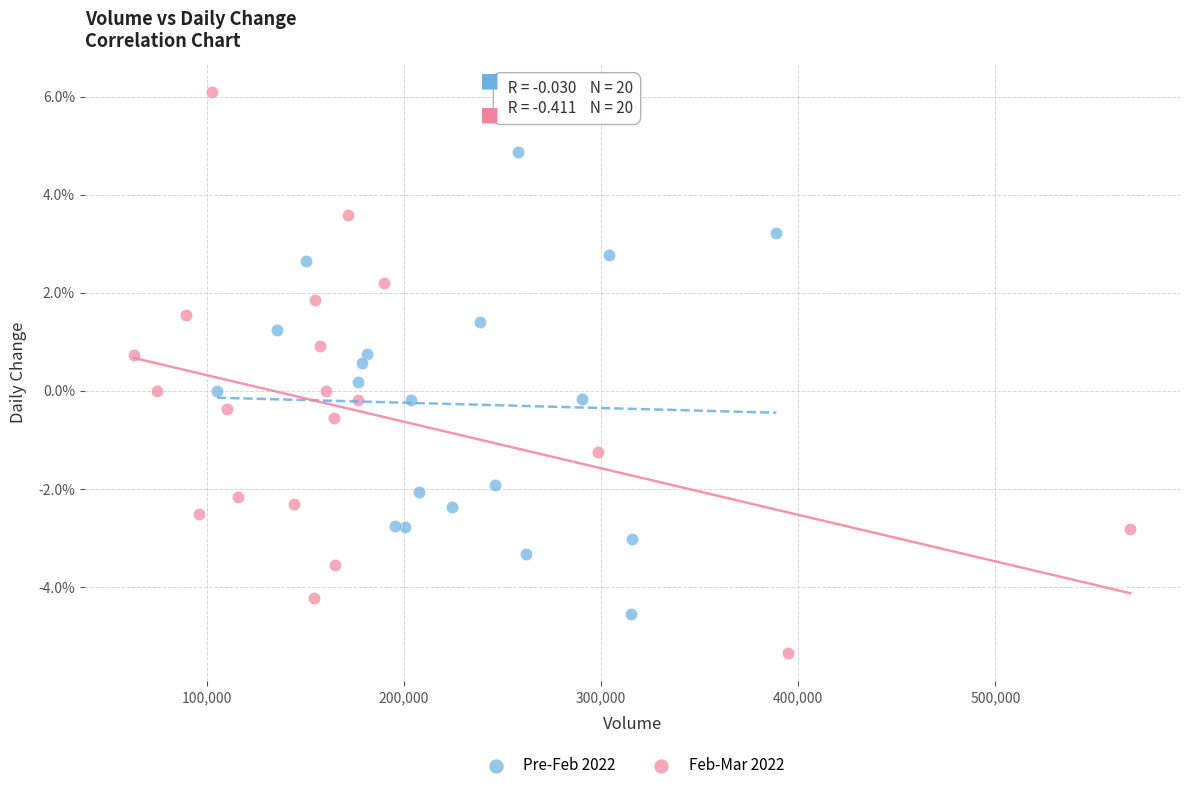

Which series contains the lowest Y value?

Feb-Mar 2022